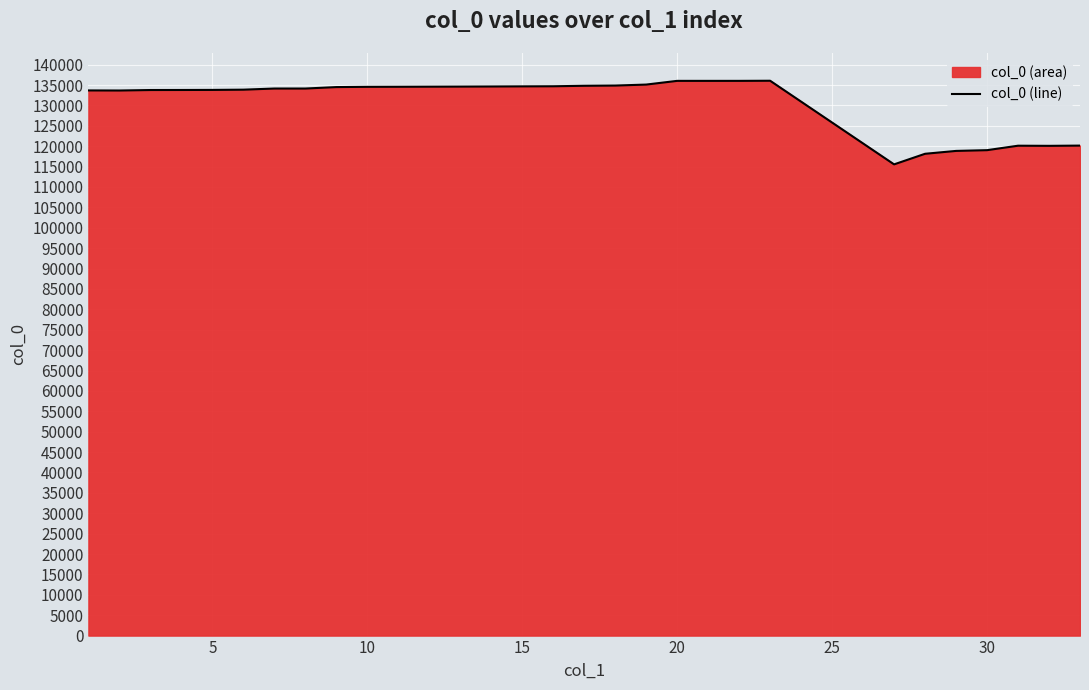

Reading right to left, list all the values displayed in this chart.

120150	120091	120123	119030	118846	118143	115547	136053	136024	136021	136023	135114	134871	134816	134699	134674	134644	134617	134597	134575	134561	134498	134143	134142	133863	133805	133786	133776	133658	133678